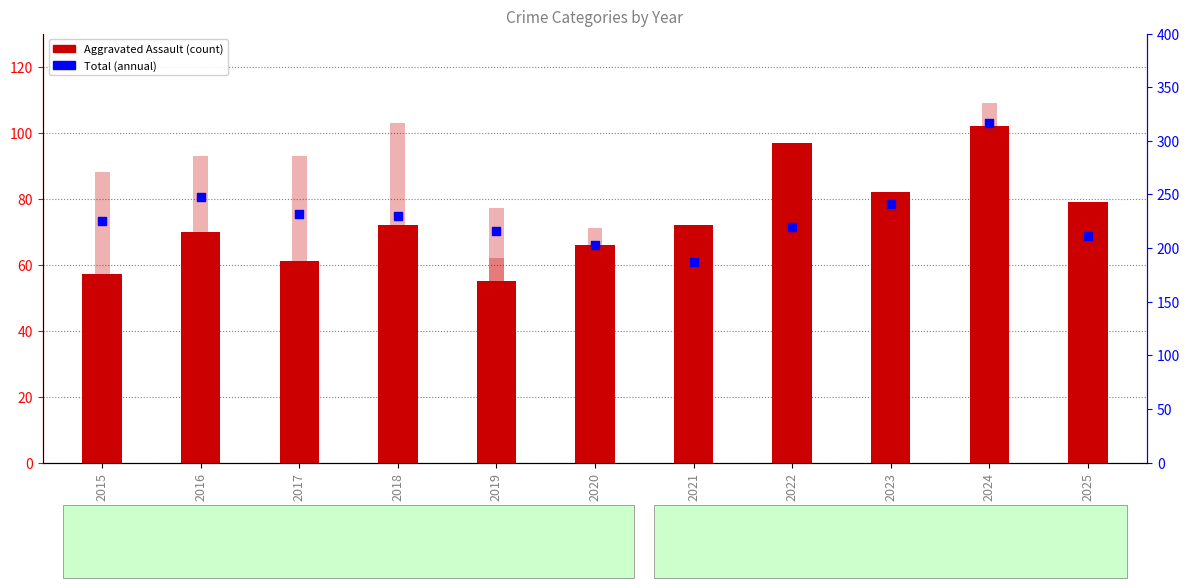

What is the total value across all series at 2023?

482